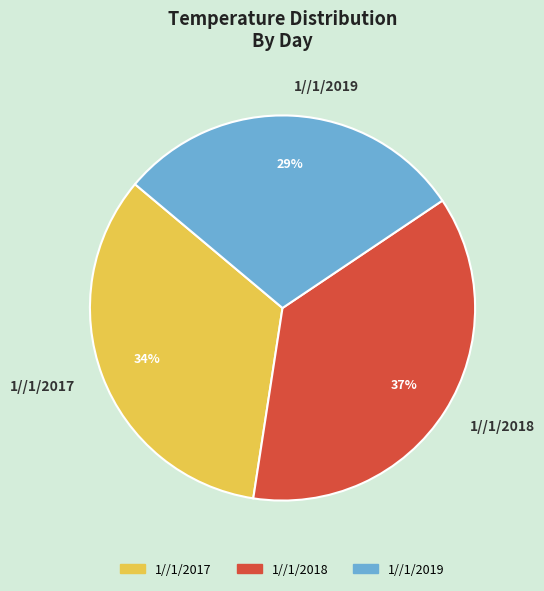

Which slice is the smallest?

1//1/2019